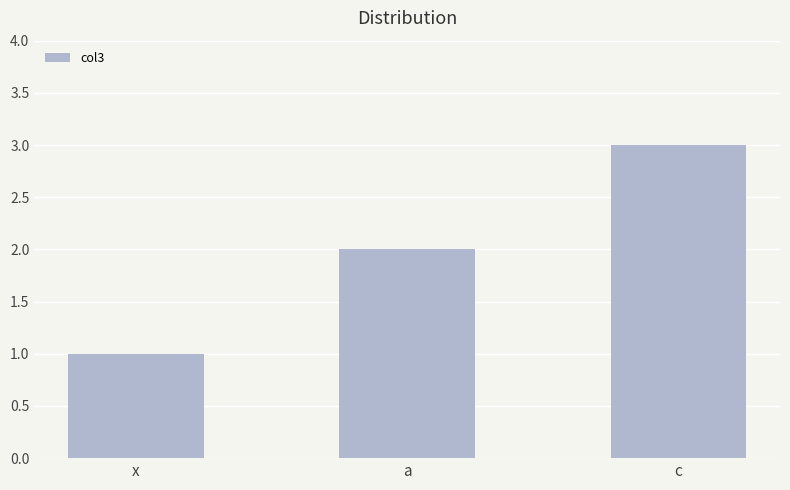

Count the values in the range 1 to 3.

3